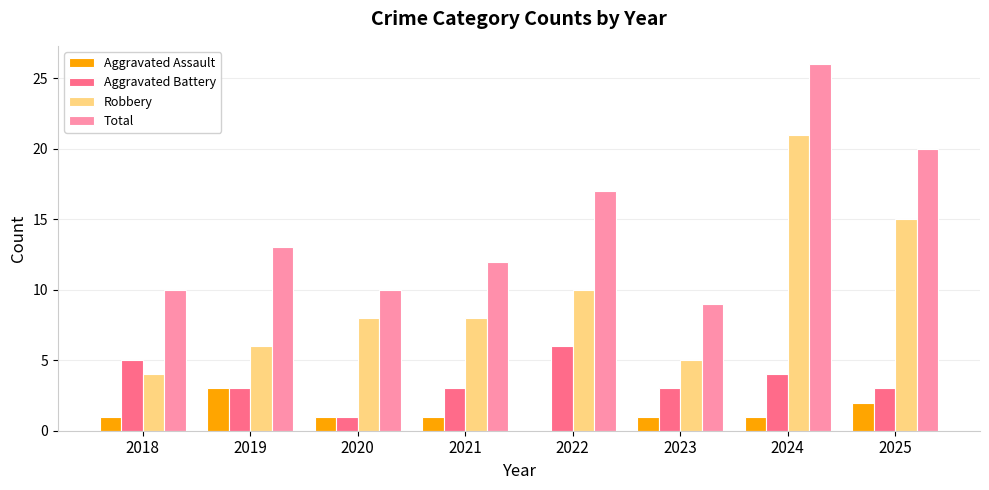

Read the Robbery value at 2023.

5